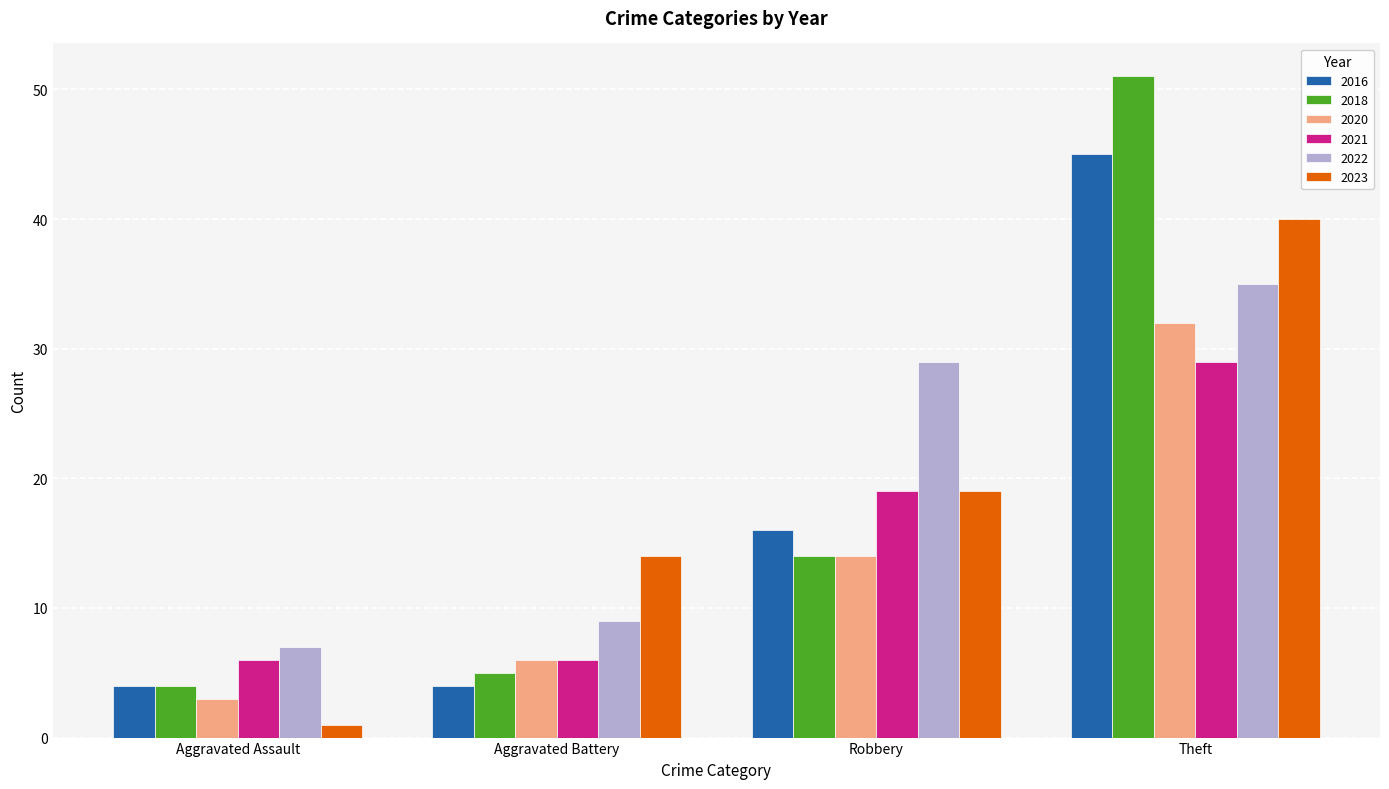

What is the difference between the highest and lowest values at Aggravated Assault?

6